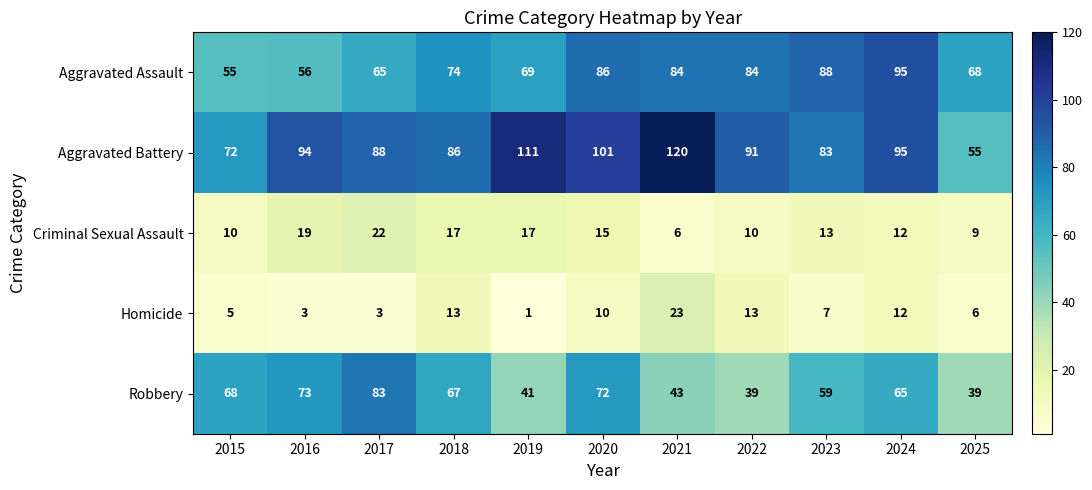

Read the Aggravated Battery value at 2022, to the nearest 5.

90